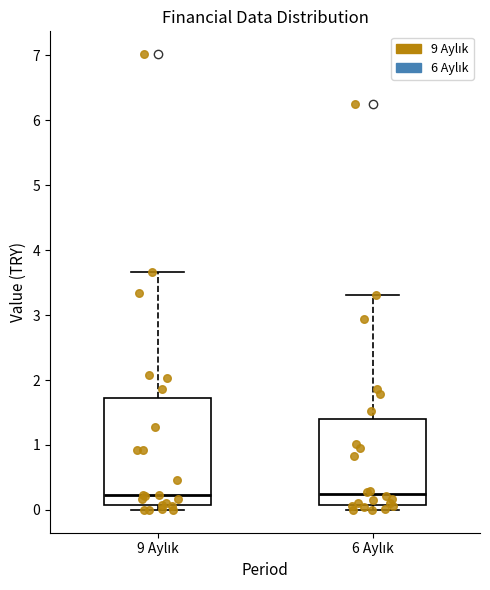

Where is the upper edge of the box for 9 Aylık on the y-axis? The values are not printed on the chart, so give them approximately, as read against the axis.

1.7